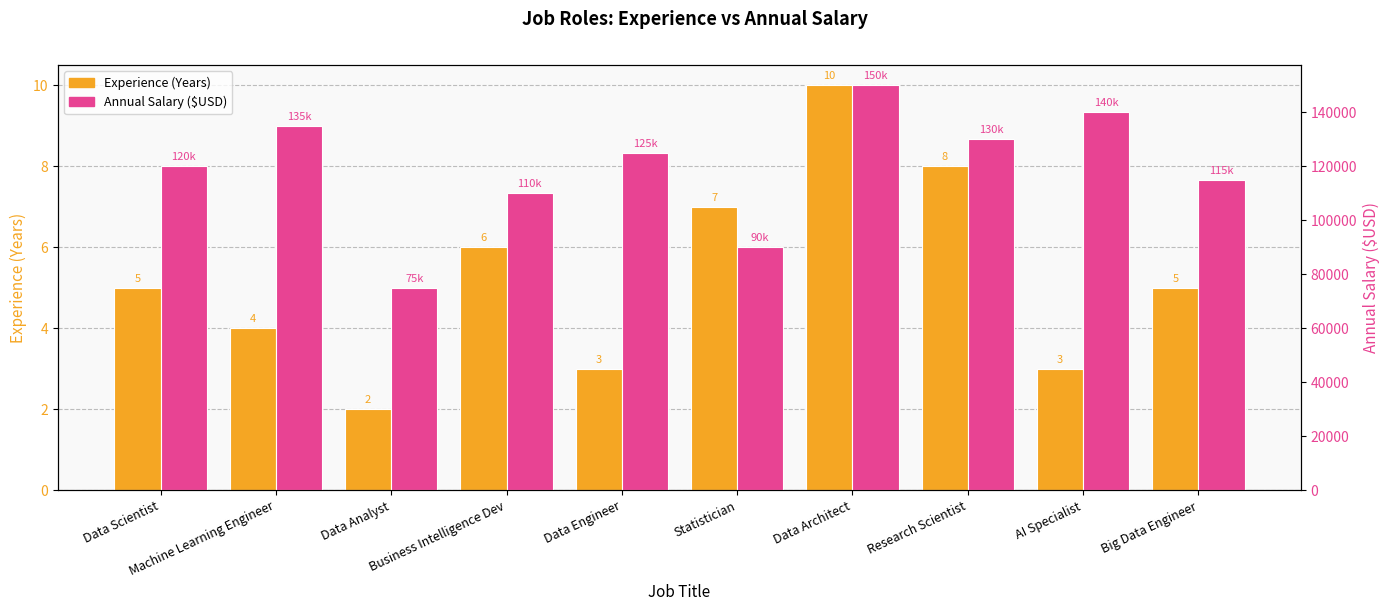

At which label does Annual Salary ($USD) reach its peak?

Data Architect